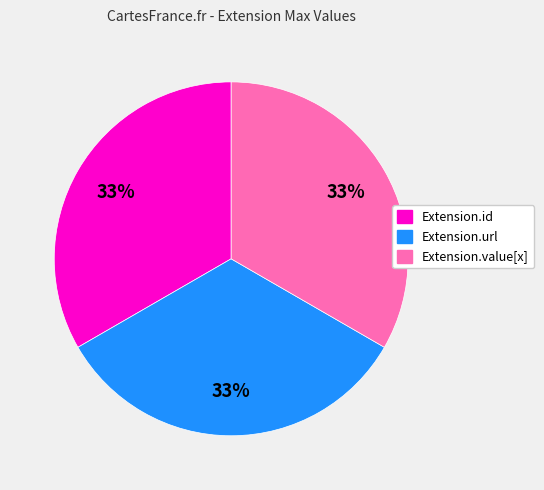

Is there any slice that represents more than half of the pie?

No